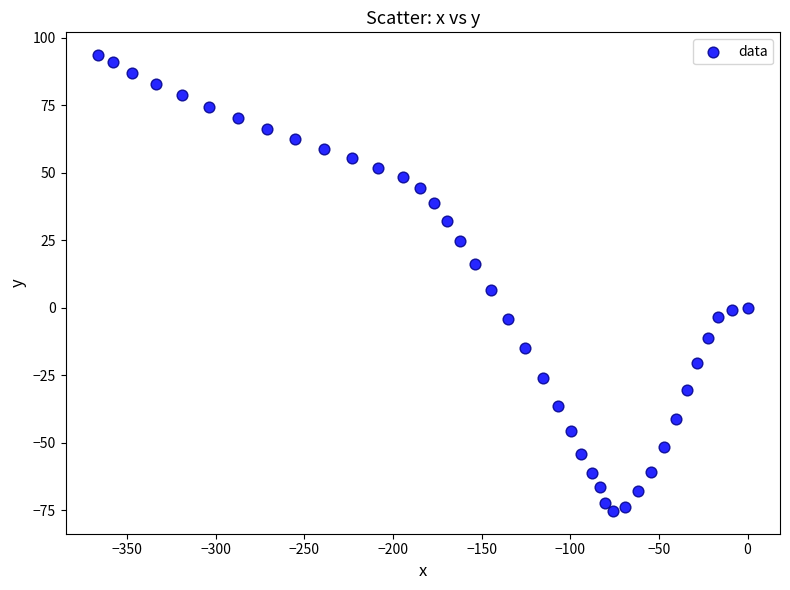

What Y value in the scatter plot is closest to 9?

6.7